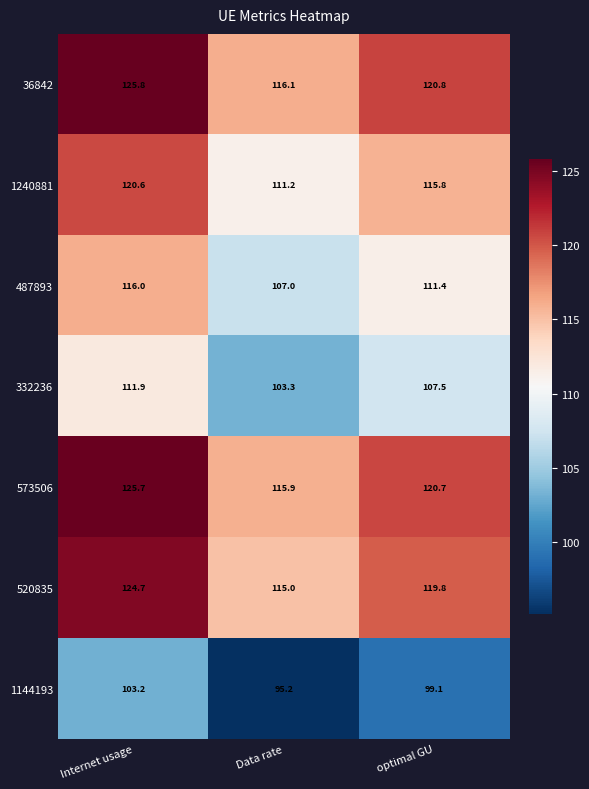

What value does the 573506 series have at Internet usage?

125.7